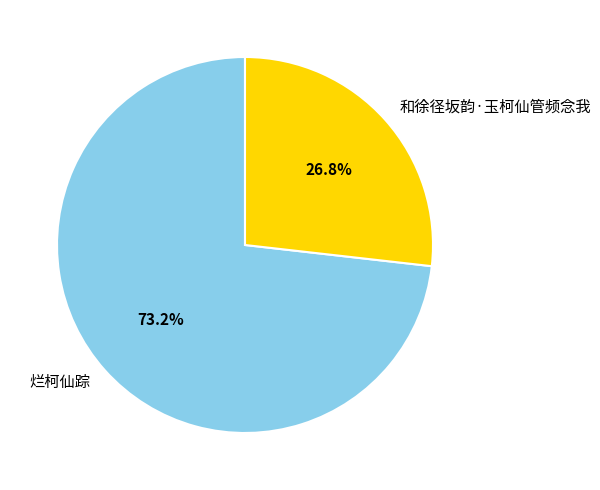

Which has a higher value, 和徐径坂韵·玉柯仙管频念我 or 烂柯仙踪?

烂柯仙踪